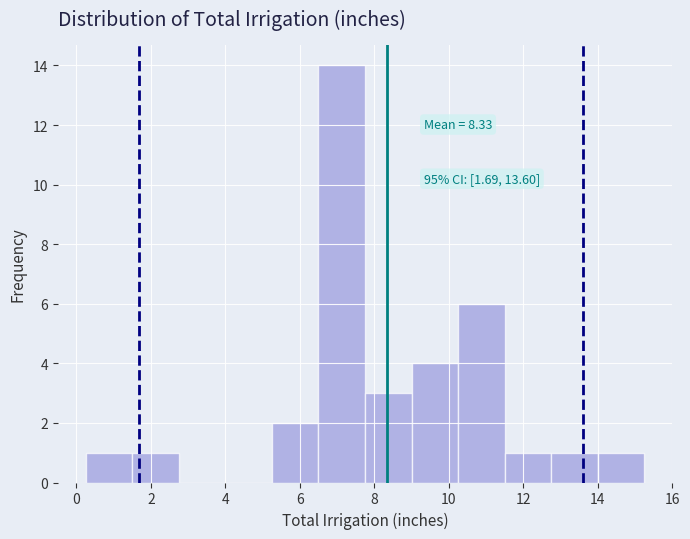

Over which range of the x-axis is the bar tallest?

6.50 to 7.75